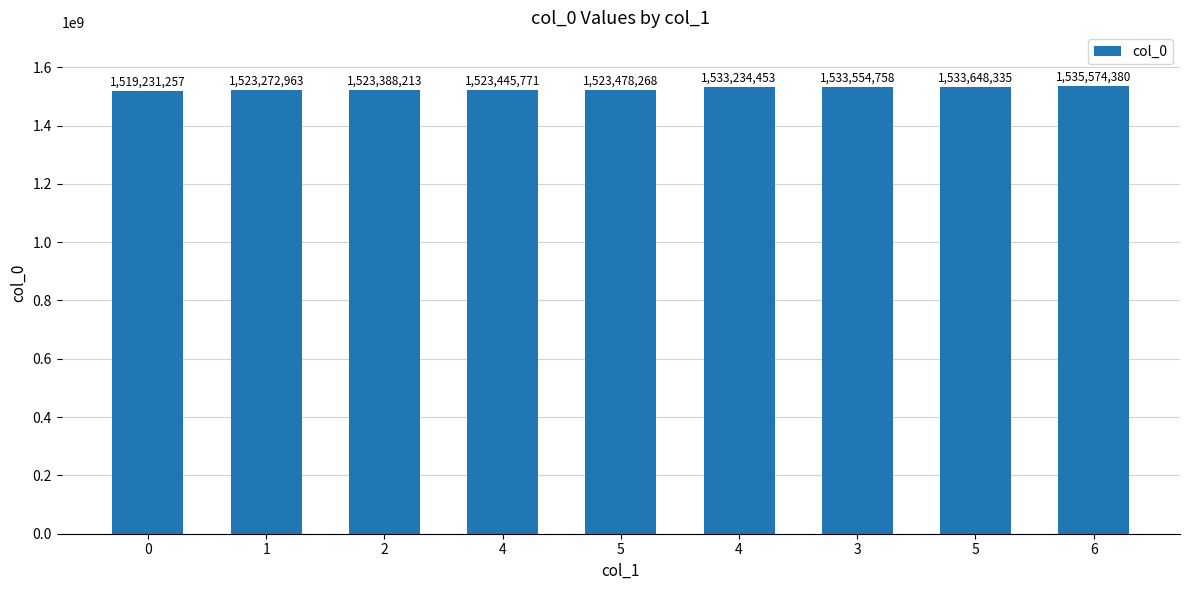

What is the change in value from 0 to 1?

+4041706